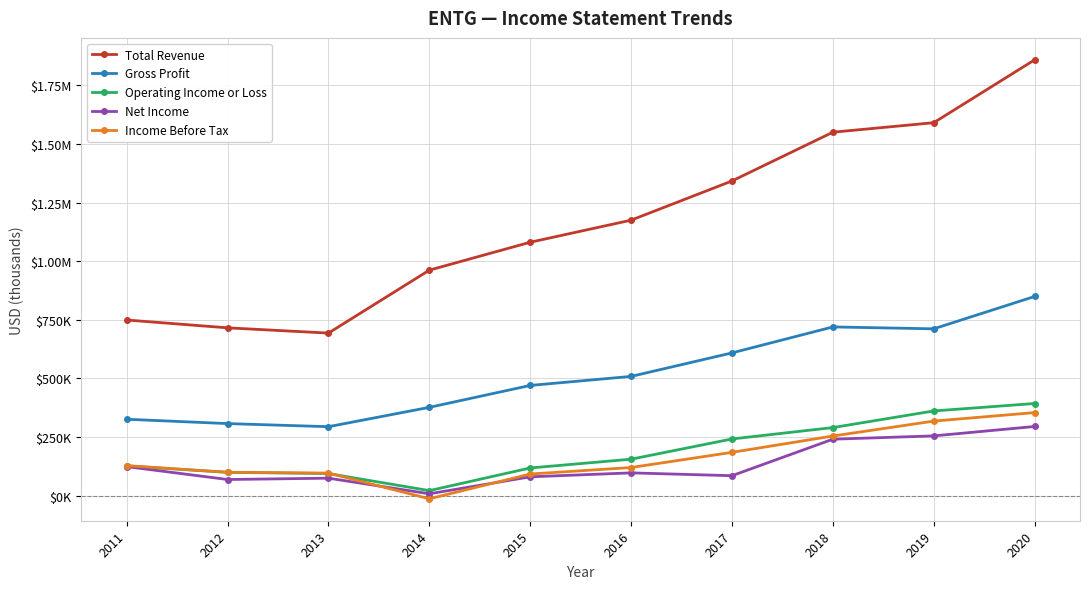

At 2015, list the series in order from largest to smallest.

Total Revenue, Gross Profit, Operating Income or Loss, Income Before Tax, Net Income